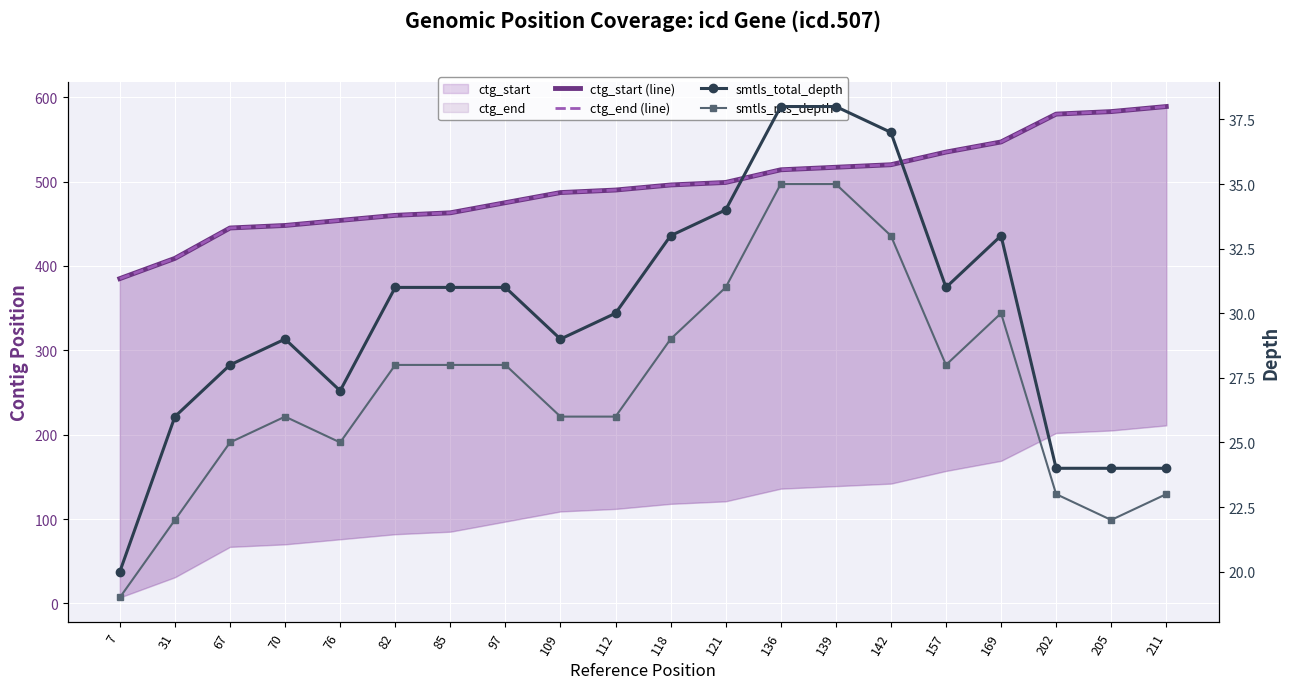

At which category is the sum across all series the highest?

211